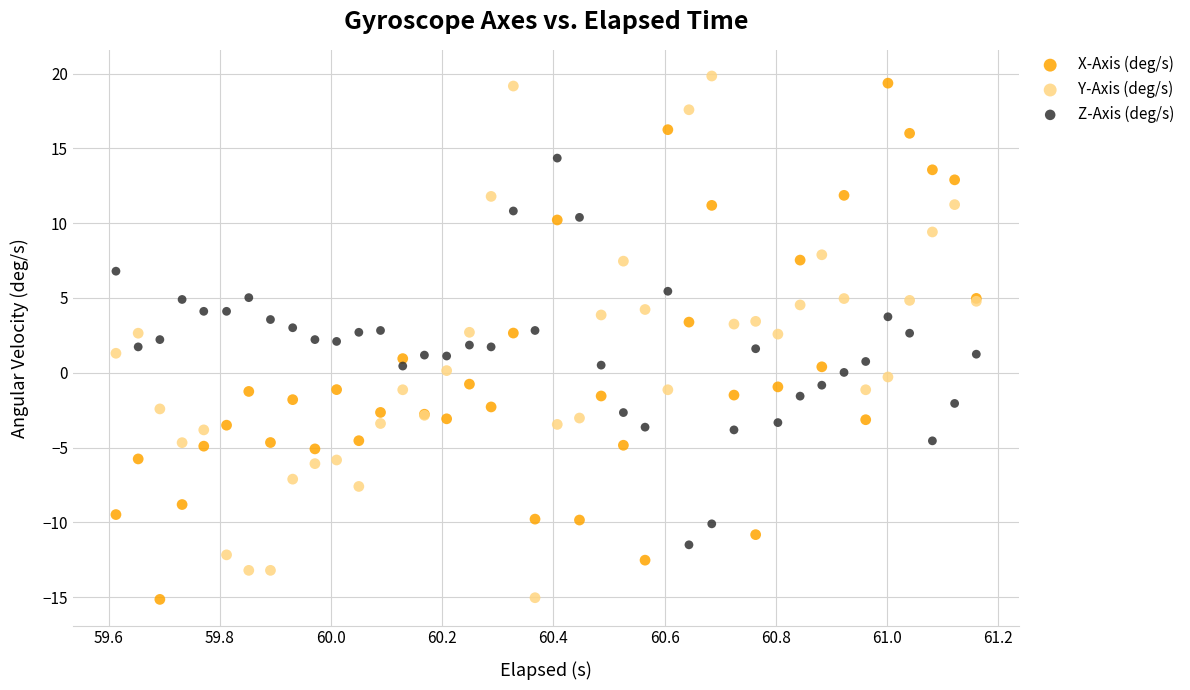

What is the X range (max minus min) for the scatter plot?

1.5